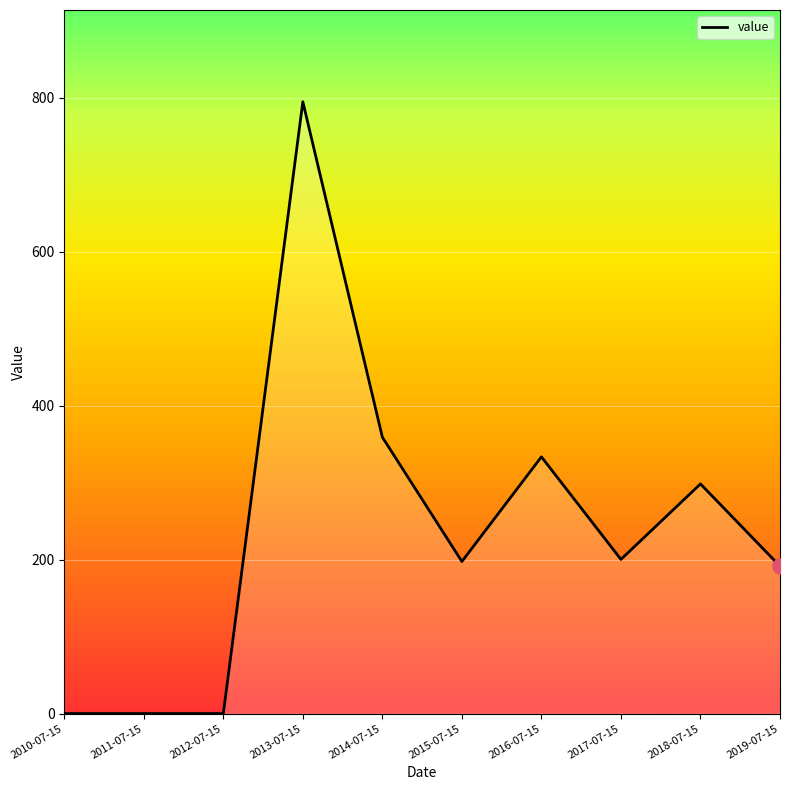

What is the change in value from 2012-07-15 to 2017-07-15?

+200.2